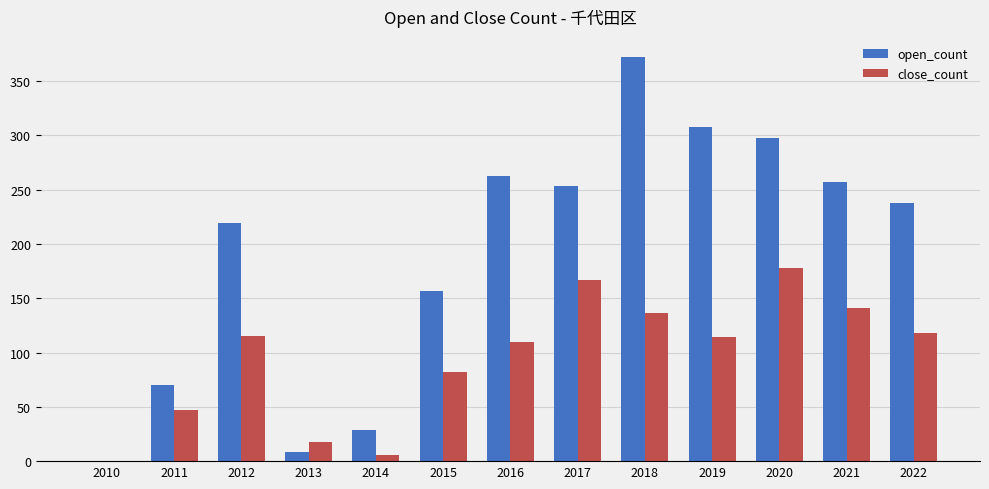

Which category has the highest value across all series?

2018